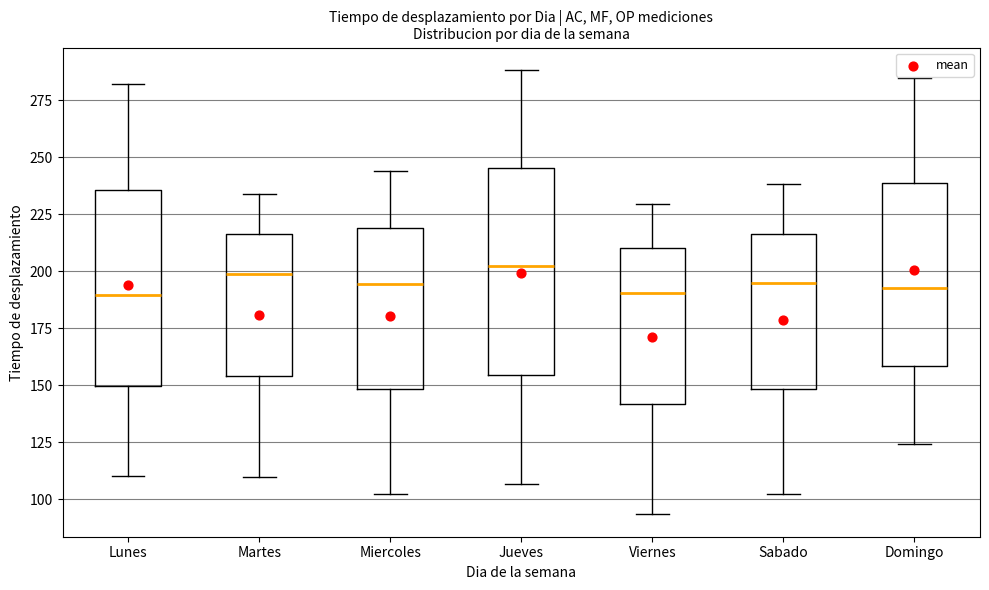

Reading left to right, transcribe this box plot: for each box, give where its median line is, the range the box spans, and where its two whiskers end, as read against the y-axis. The values are not printed on the chart, so give them approximately, as read against the axis.

Lunes: median 190, box 150 to 235, whiskers 110 to 280
Martes: median 200, box 155 to 215, whiskers 110 to 235
Miercoles: median 195, box 150 to 220, whiskers 100 to 245
Jueves: median 200, box 155 to 245, whiskers 105 to 290
Viernes: median 190, box 140 to 210, whiskers 95 to 230
Sabado: median 195, box 150 to 215, whiskers 100 to 240
Domingo: median 190, box 160 to 240, whiskers 125 to 285